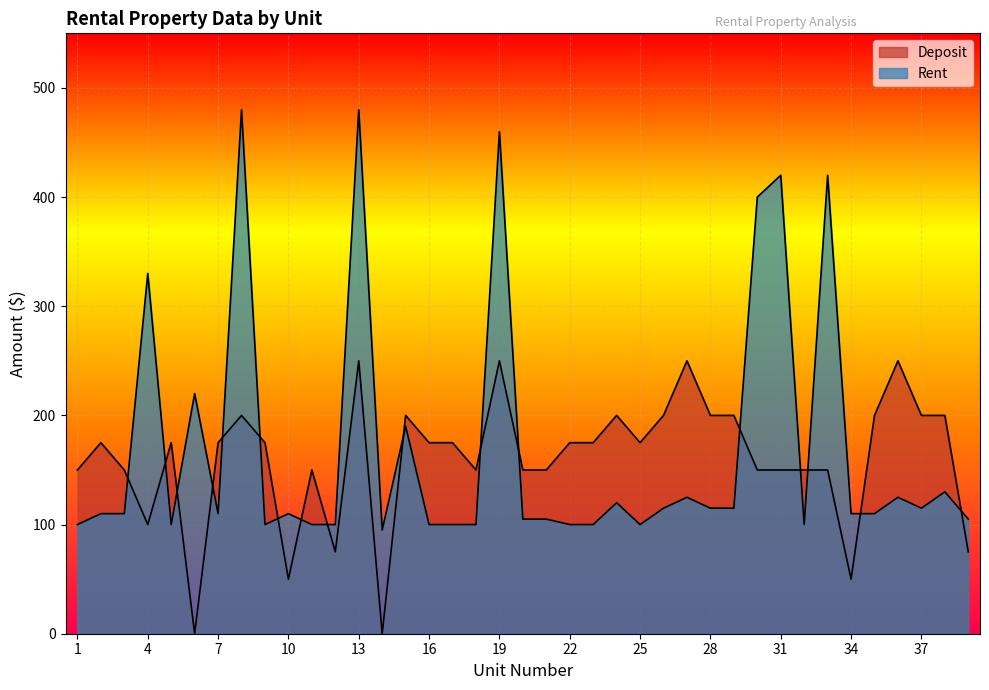

True or false: Rent has more than 0 interior local peaks.

True